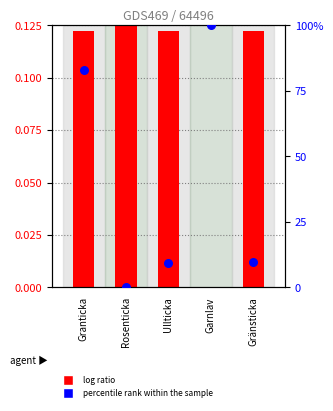

Which series reaches the minimum Y coordinate?

log ratio